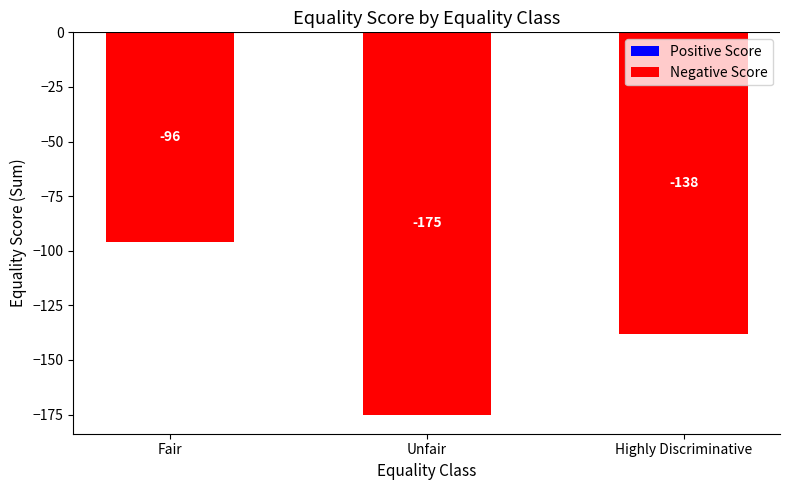

Which has a higher value, Highly Discriminative or Fair?

Fair